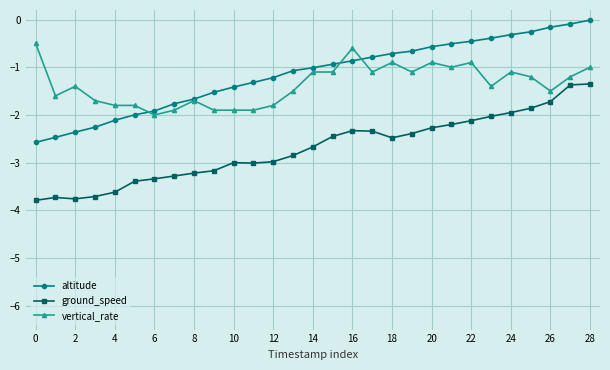

True or false: altitude and ground_speed intersect in this chart.

False